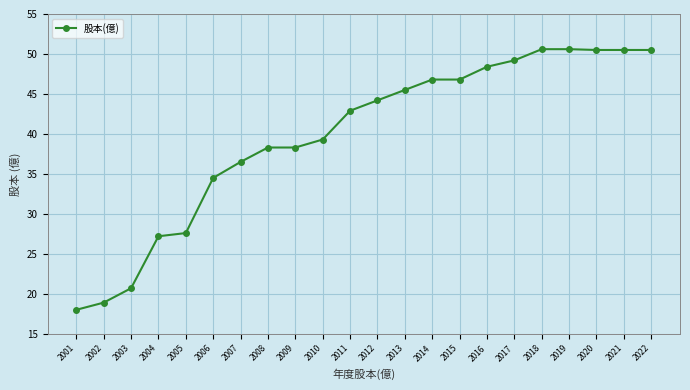

The value at 2021 is 74.7. True or false?

False